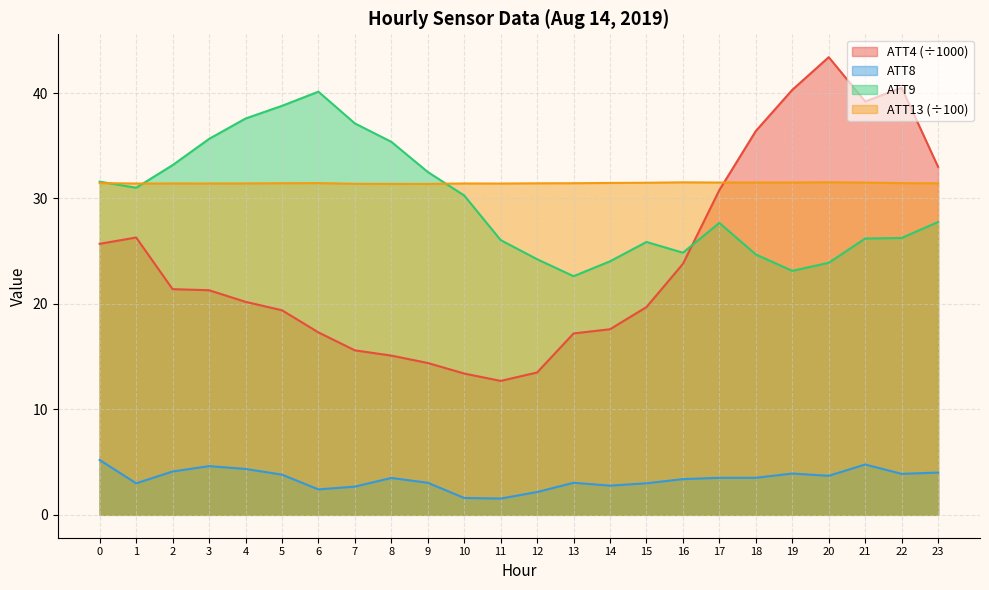

At 17, list the series in order from largest to smallest.

ATT13 (÷100), ATT4 (÷1000), ATT9, ATT8